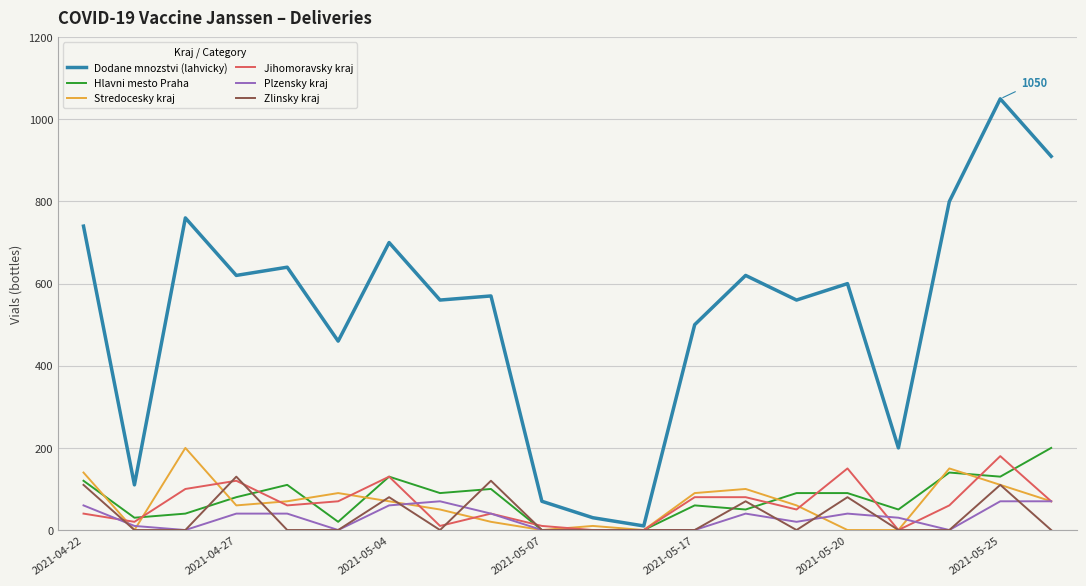

Which series has the largest total across all categories?

Dodane mnozstvi (lahvicky)